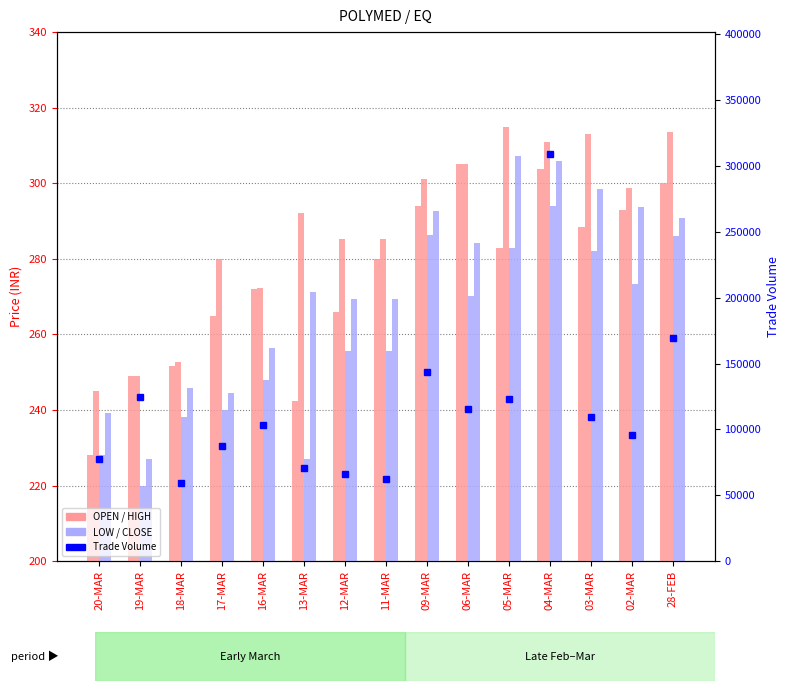

Which label corresponds to the largest value in the chart?

04-MAR